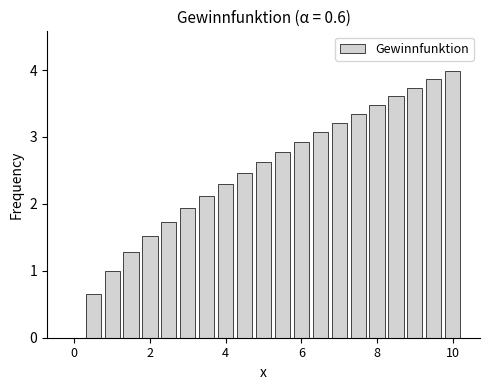

What is the maximum value shown in the chart?

4.0